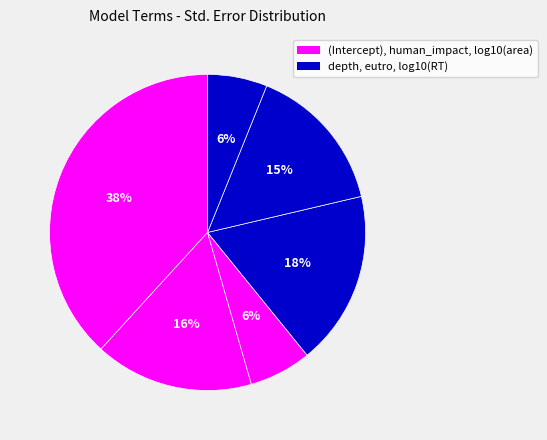

Which slice is the smallest?

log10(RT)